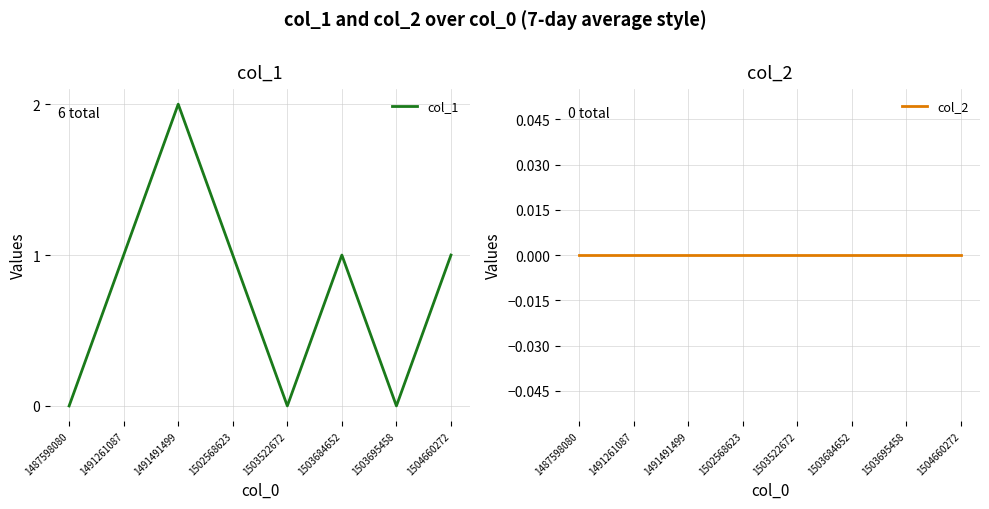

True or false: col_1 and col_2 cross at least once.

False